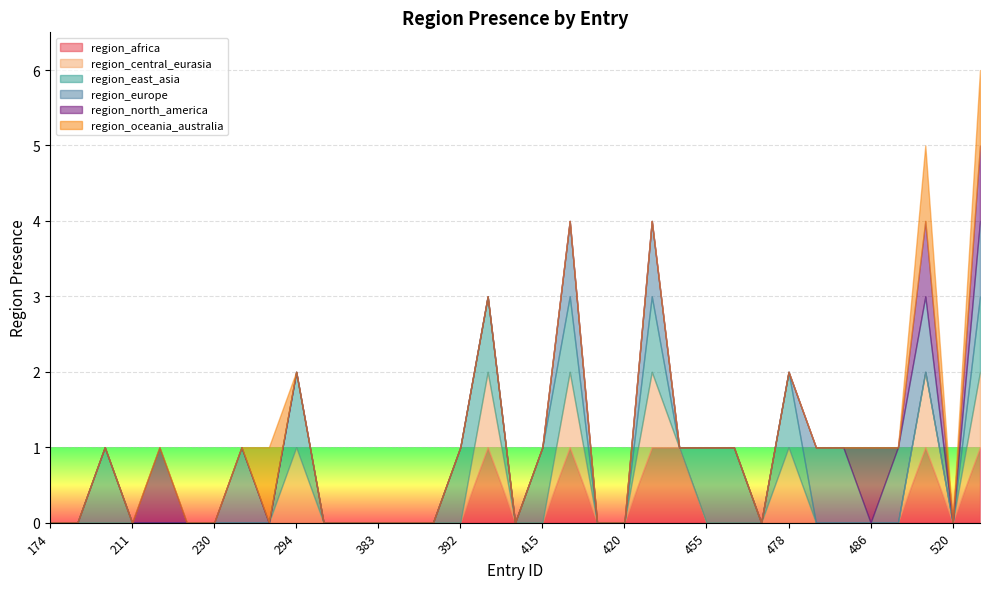

True or false: region_africa and region_oceania_australia cross at least once.

False